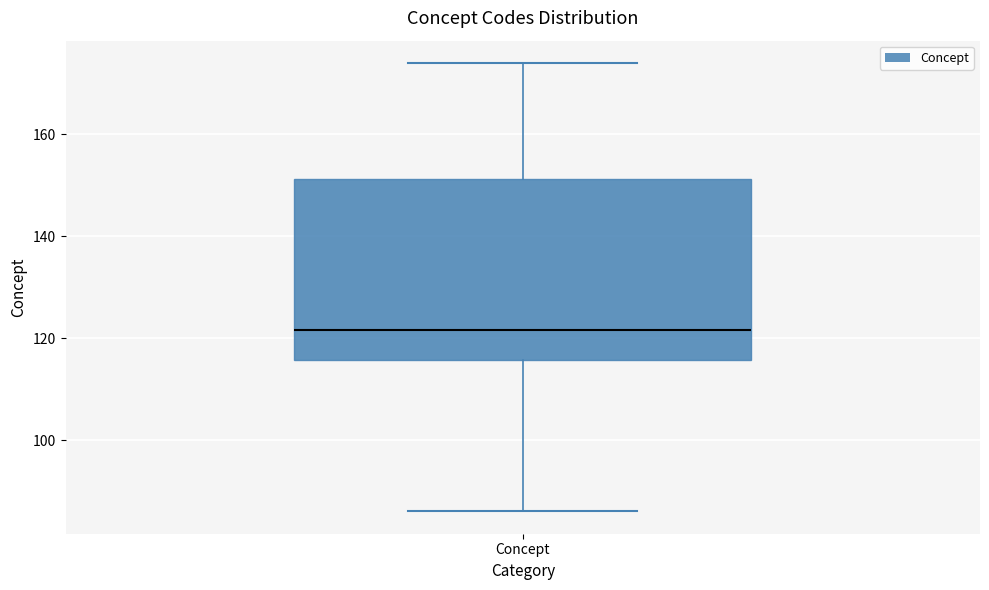

Where does the median line of the box for Concept sit on the y-axis? The values are not printed on the chart, so give them approximately, as read against the axis.

122